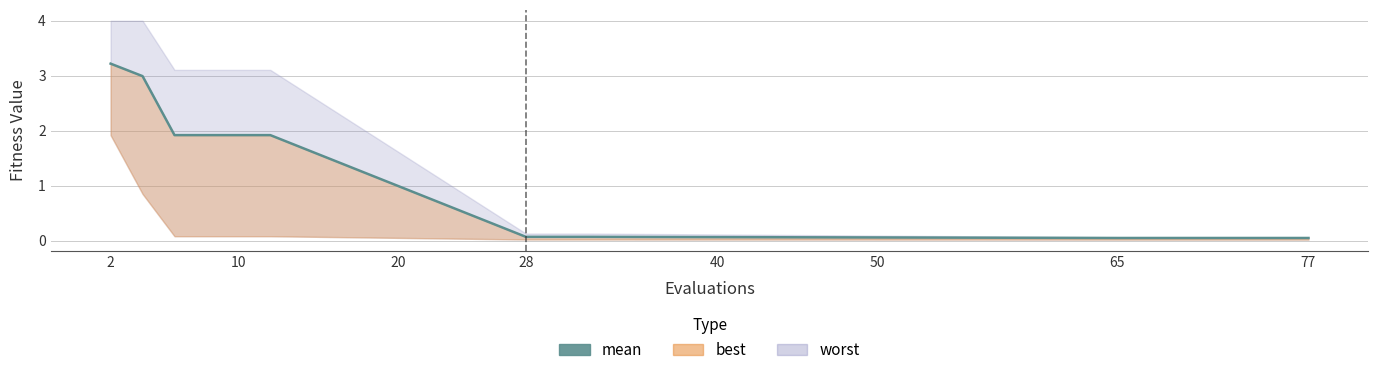

What is the label of the 16th point from the right?

28